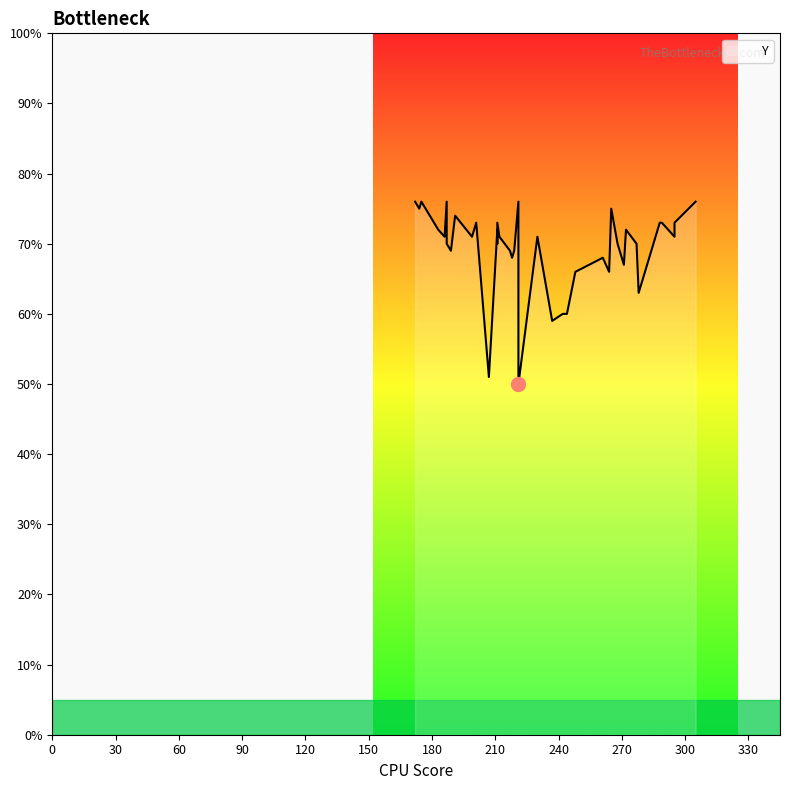

True or false: the data shows 69 at 210.

True